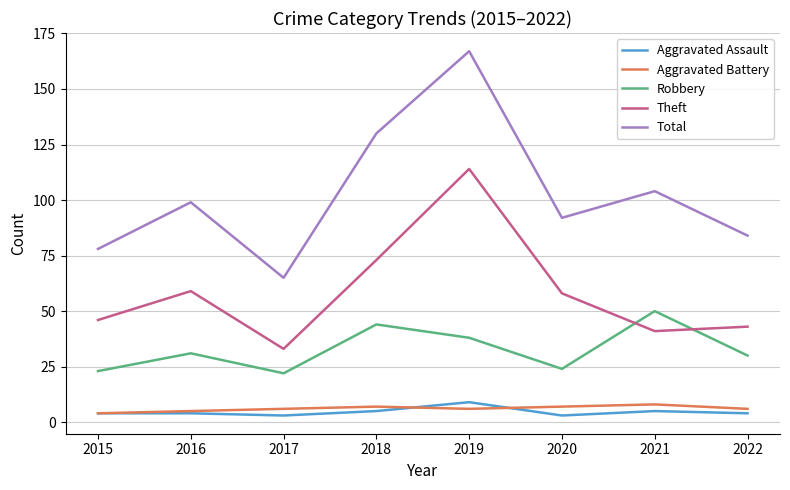

Where is Robbery nearest to the value 36?

2019